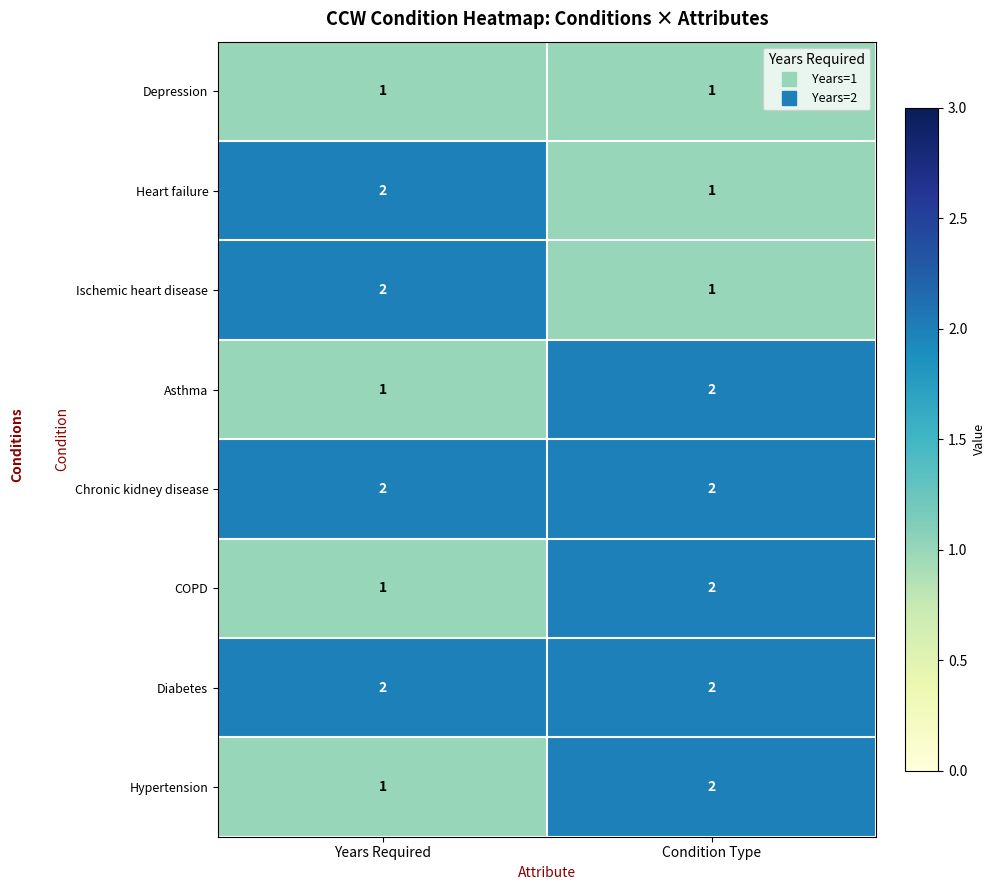

At which label does COPD reach its peak?

Condition Type